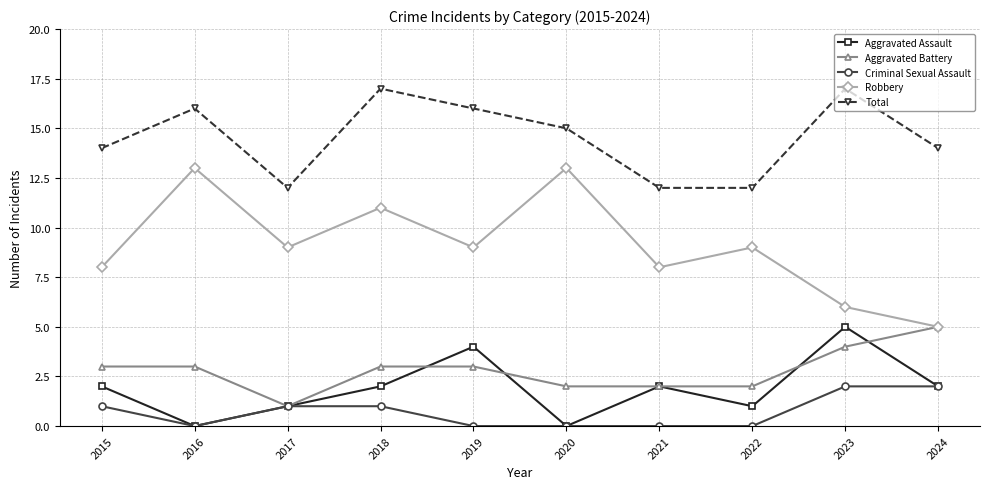

Read the Aggravated Battery value at 2021.

2